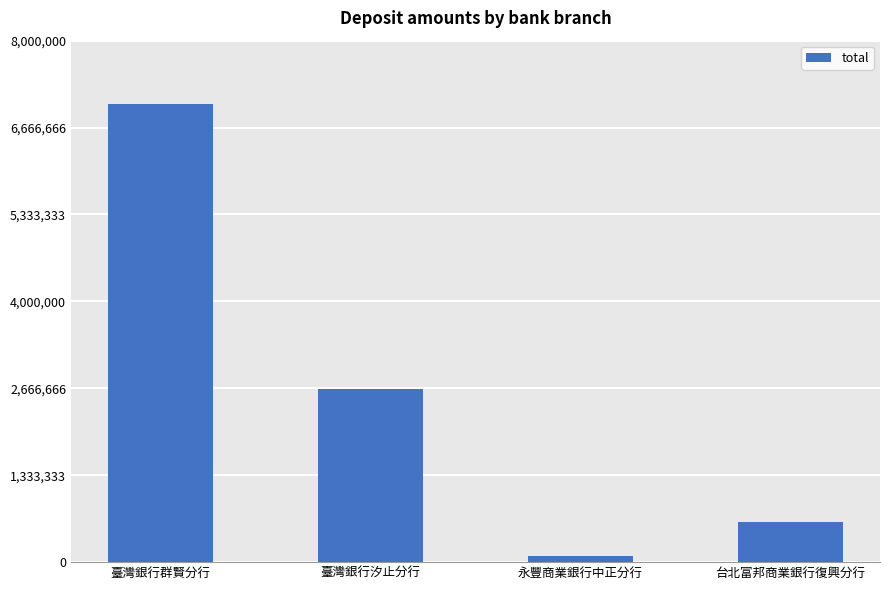

What is the minimum value shown in the chart?

97957